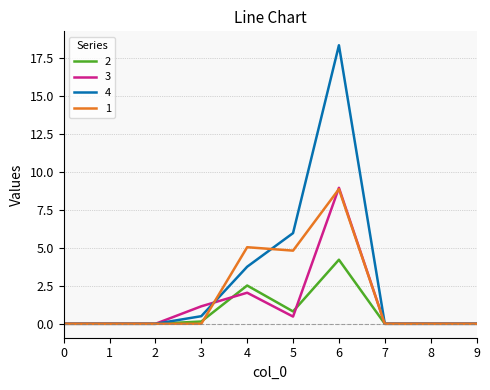

Is the value of 4 at 5 greater than the value of 3 at 2?

Yes